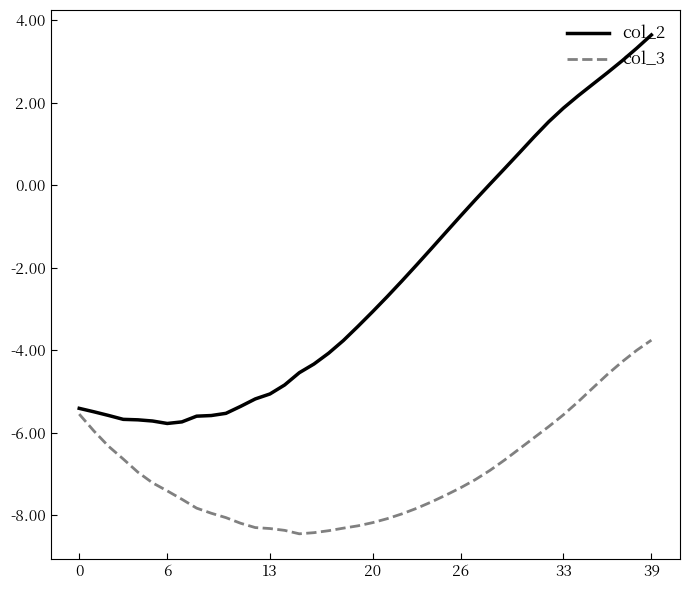

Is this an area chart (filled region under the line)?

No